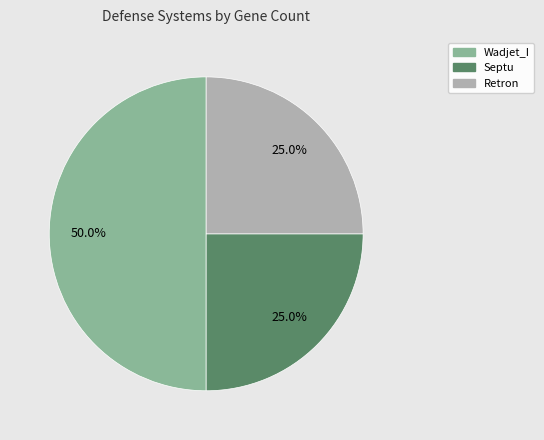

Is there a majority slice in this chart?

No